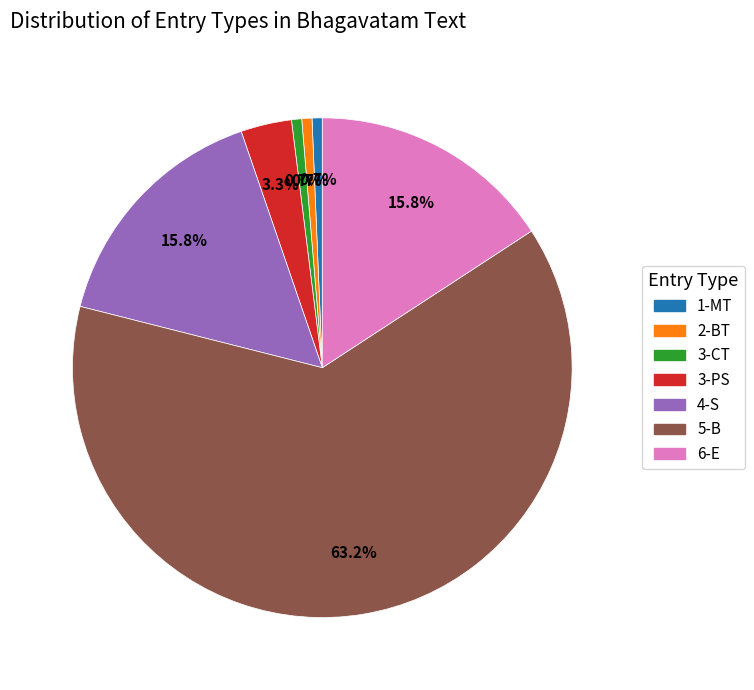

What percentage is NOT represented by 1-MT?

99.3%